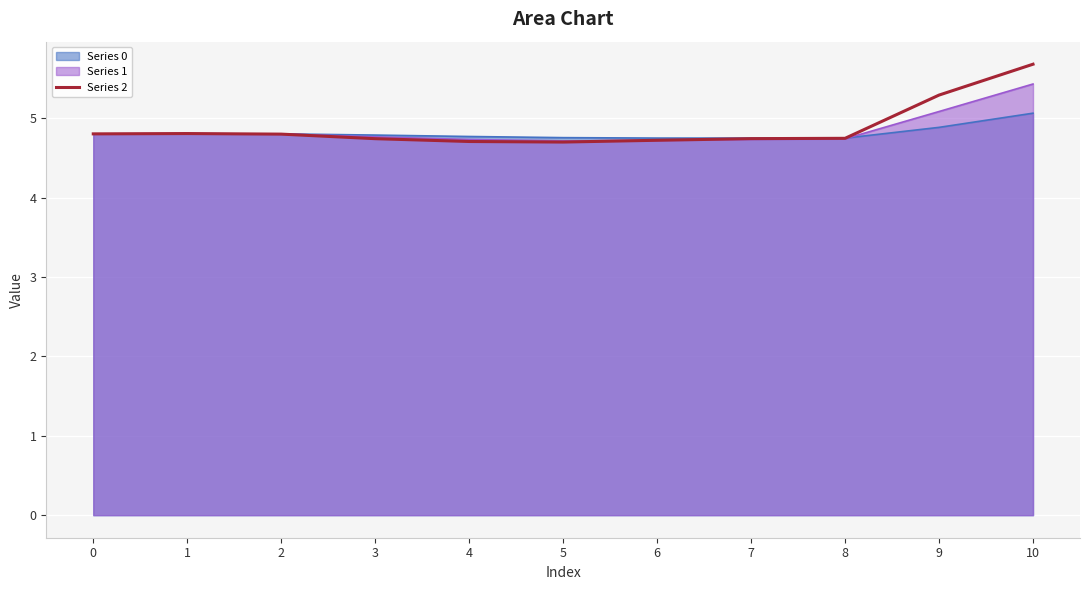

How many lines are shown in the chart?

3